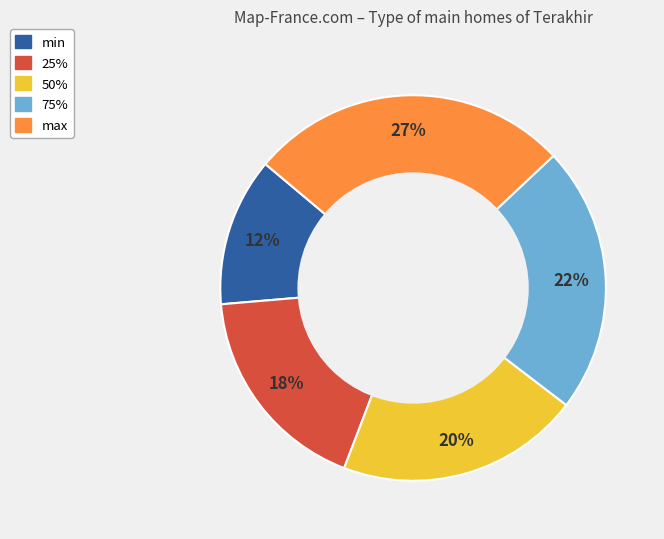

Which slice is the smallest?

min